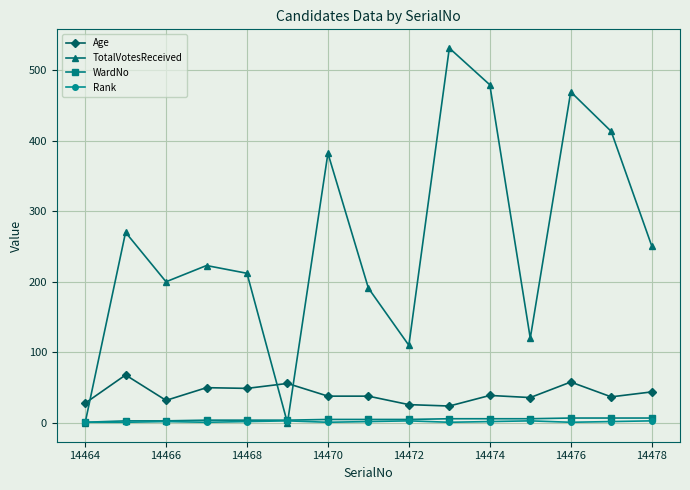

What is the maximum value shown in the chart?

531